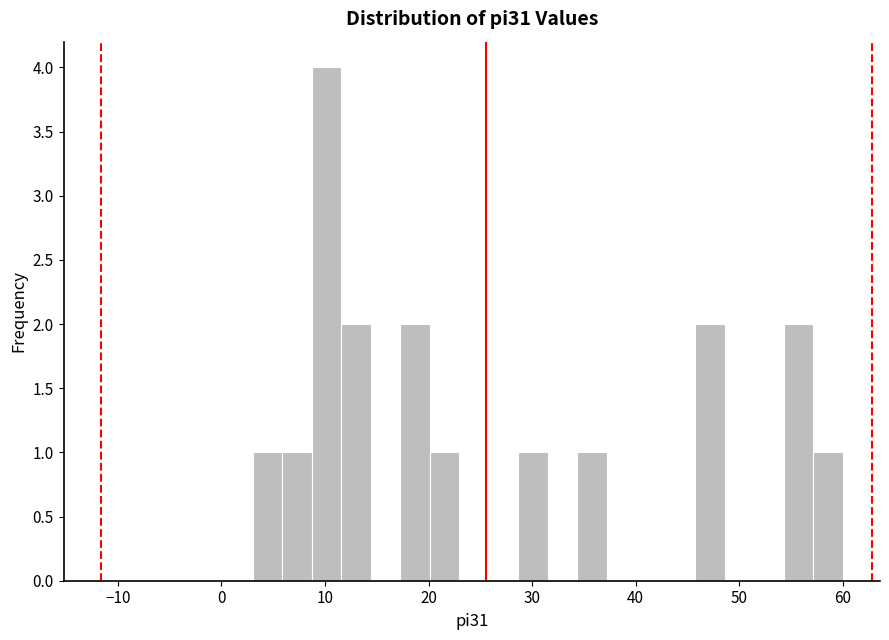

Around what value on the x-axis is the tallest bar? Give the approximate position of its centre, as read against the axis.

10